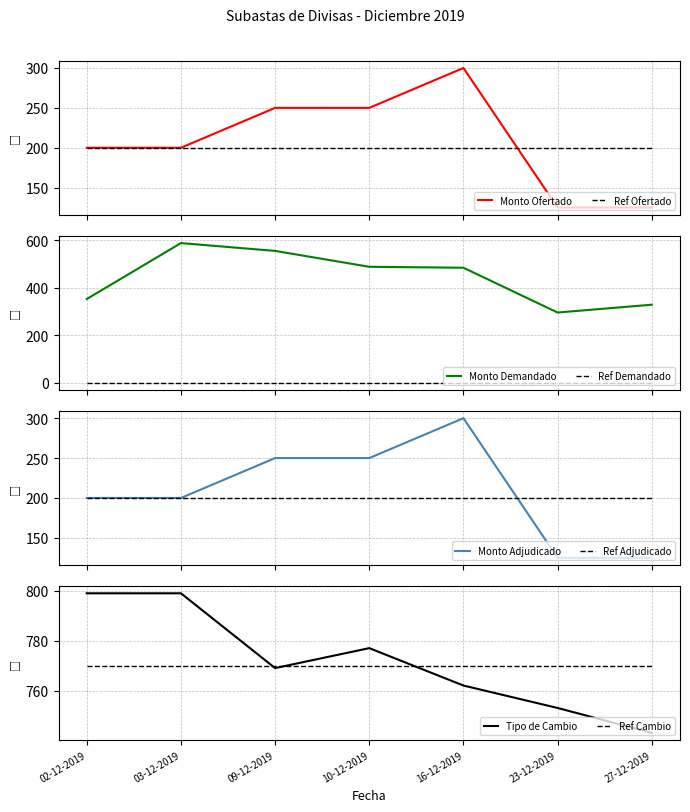

Rank the categories by Tipo de cambio promedio adjudicado value from lowest to highest.

27-12-2019, 23-12-2019, 16-12-2019, 09-12-2019, 10-12-2019, 02-12-2019, 03-12-2019